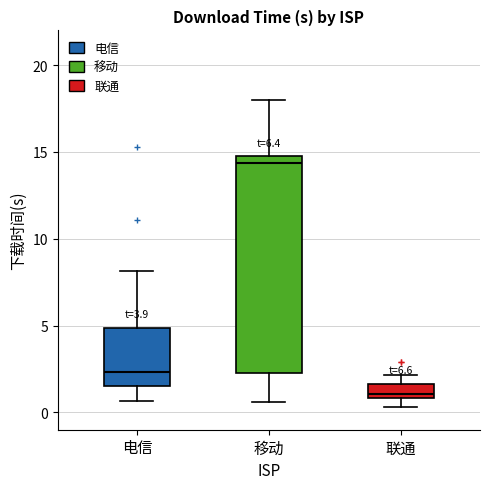

Which box has the highest median line?

移动